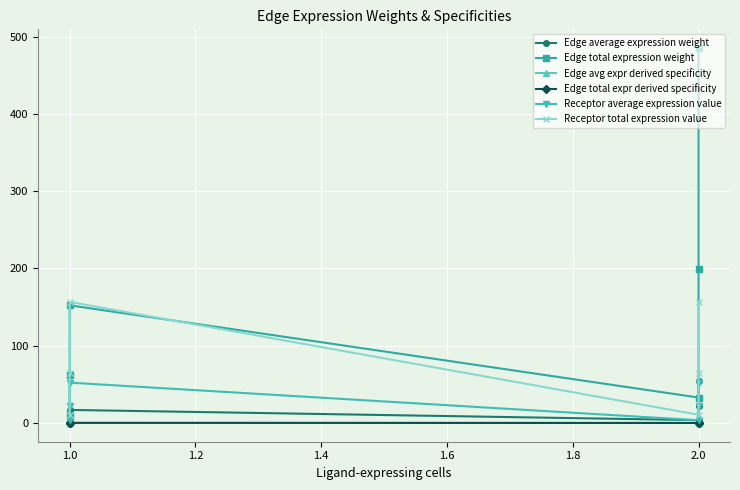

Reading left to right, extract all data points from this chart.

Edge average expression weight: 53.9	22.1	3.7	16.9	6.9	1.1
Edge total expression weight: 485.1	198.8	32.9	152.3	62.4	10.3
Edge avg expr derived specificity: 0.5	0.2	0.0	0.2	0.1	0.0
Edge total expr derived specificity: 0.5	0.2	0.0	0.2	0.1	0.0
Receptor average expression value: 52.2	21.4	3.5	52.2	21.4	3.5
Receptor total expression value: 156.7	64.2	10.6	156.7	64.2	10.6